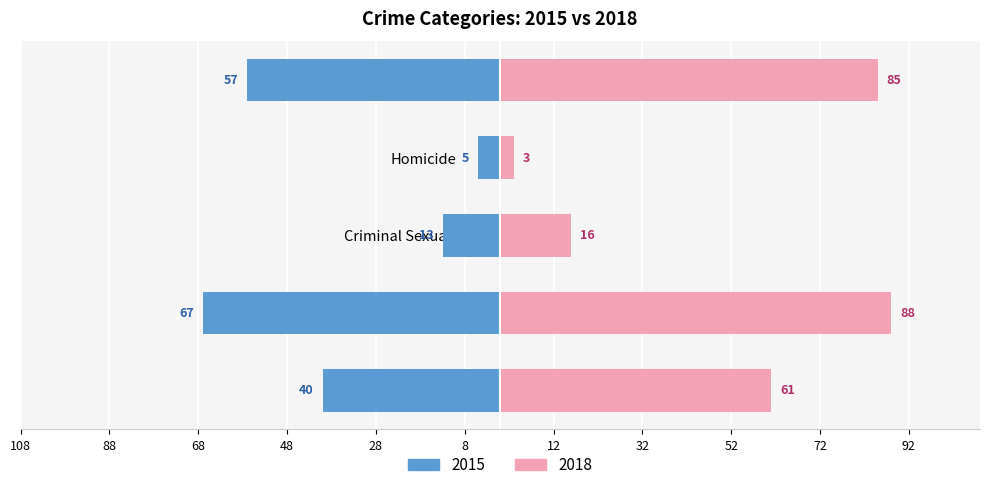

What is the sum of all 2015 values?

182